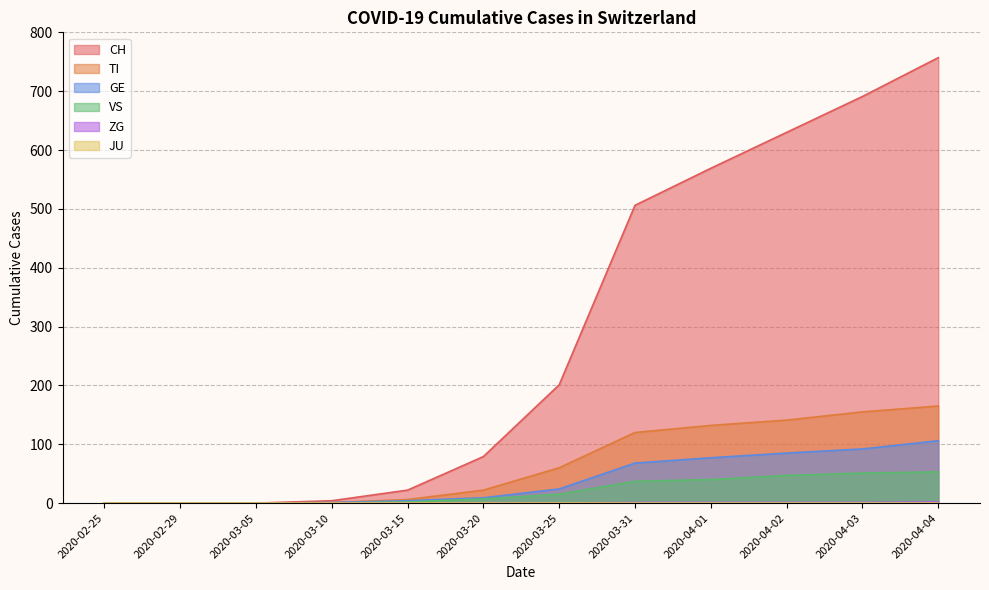

Is the value of TI at 2020-03-31 greater than the value of VS at 2020-03-31?

Yes